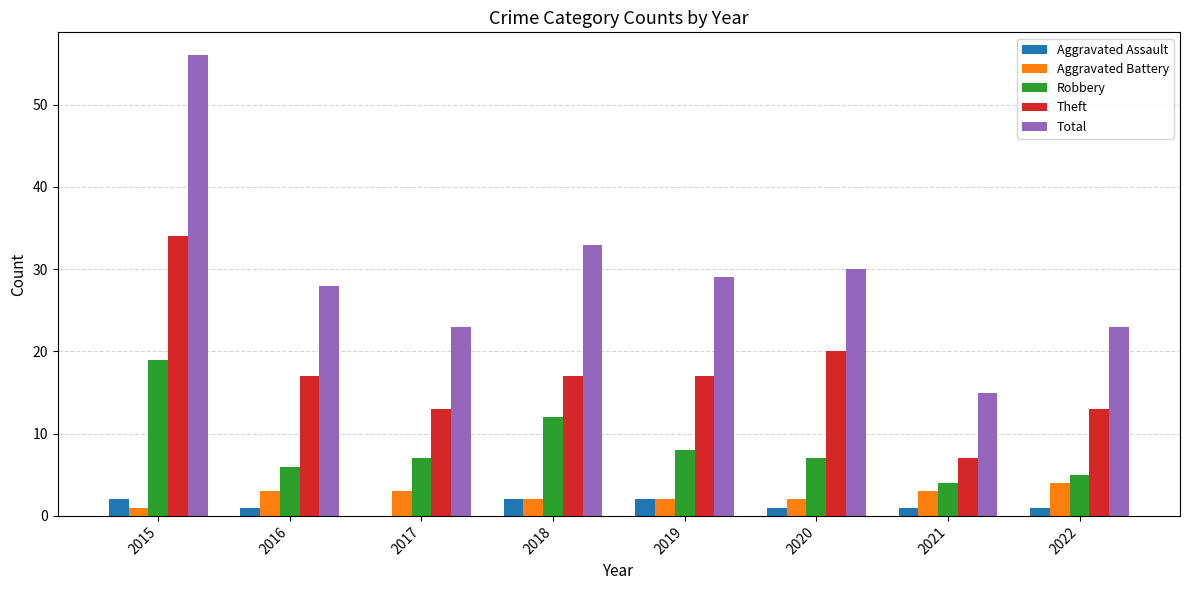

The value of Theft at 2017 is 5. True or false?

False